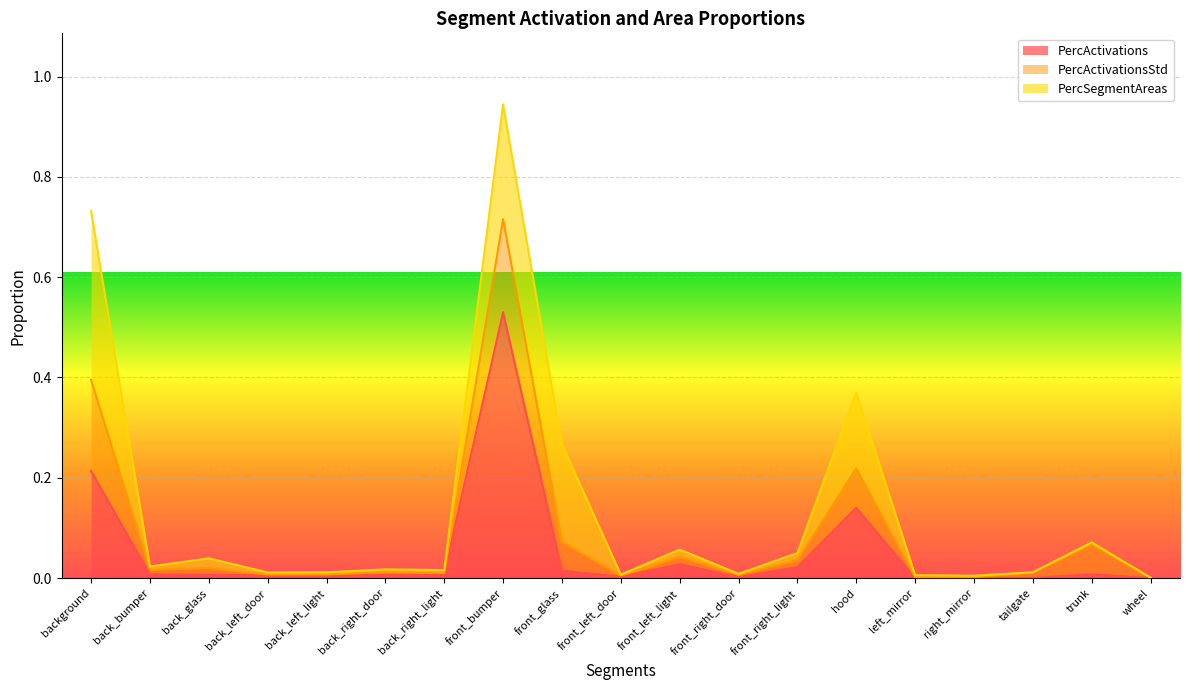

What is the sum of the PercSegmentAreas values at back_left_light and front_glass?

0.2